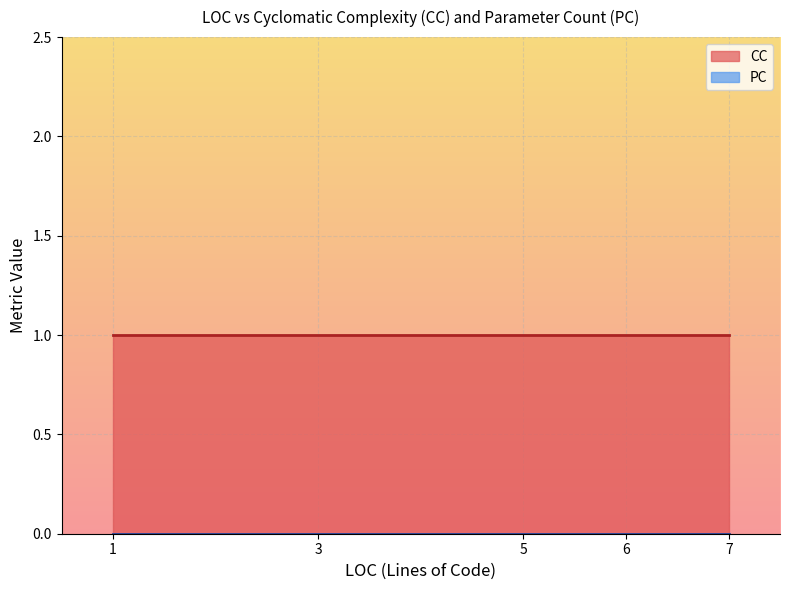

What is the total value across all series at 5?

1